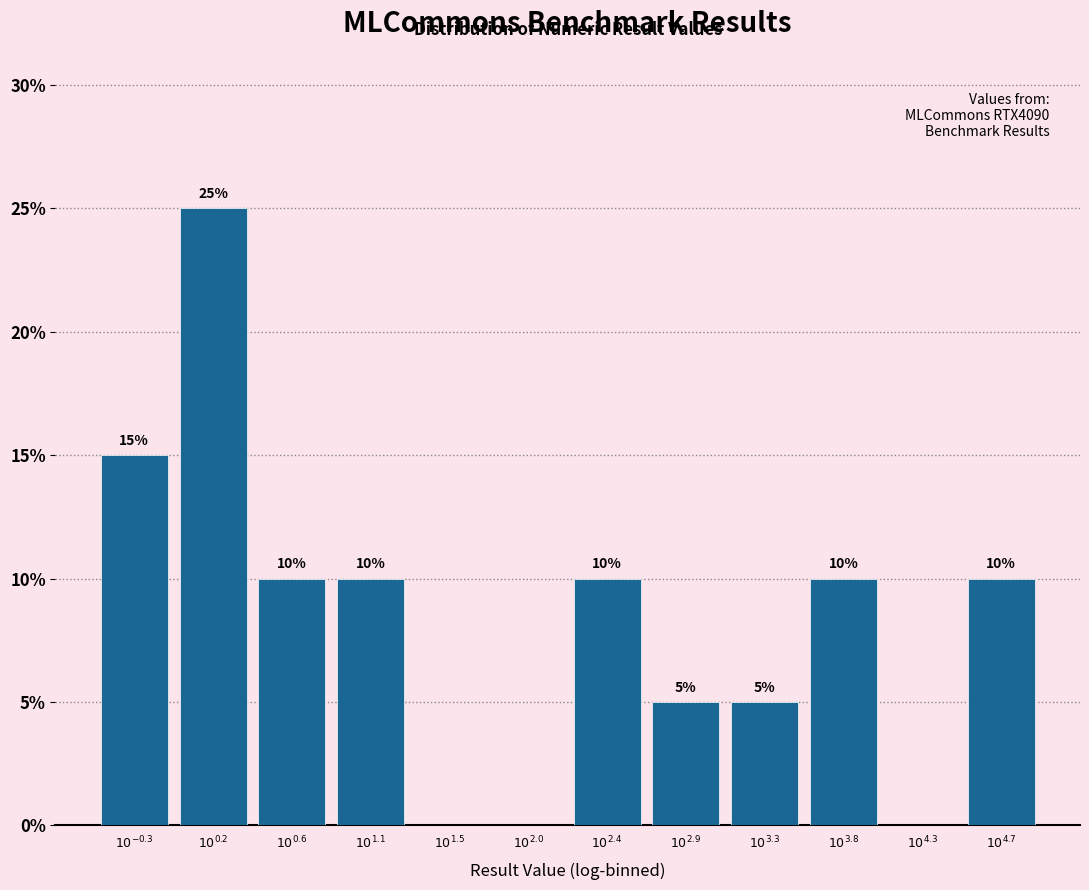

What is the greatest value displayed?

25